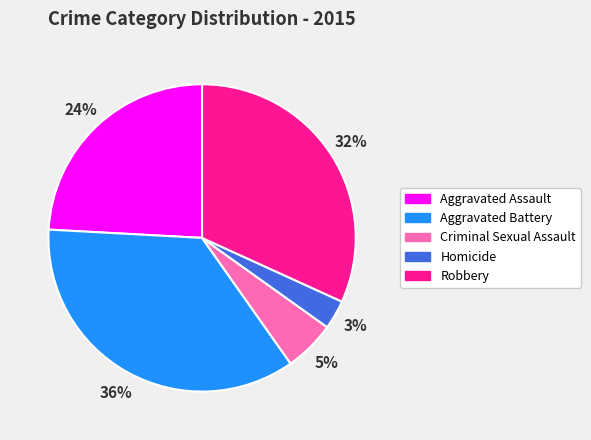

The Aggravated Battery slice represents 28% of the pie. True or false?

False